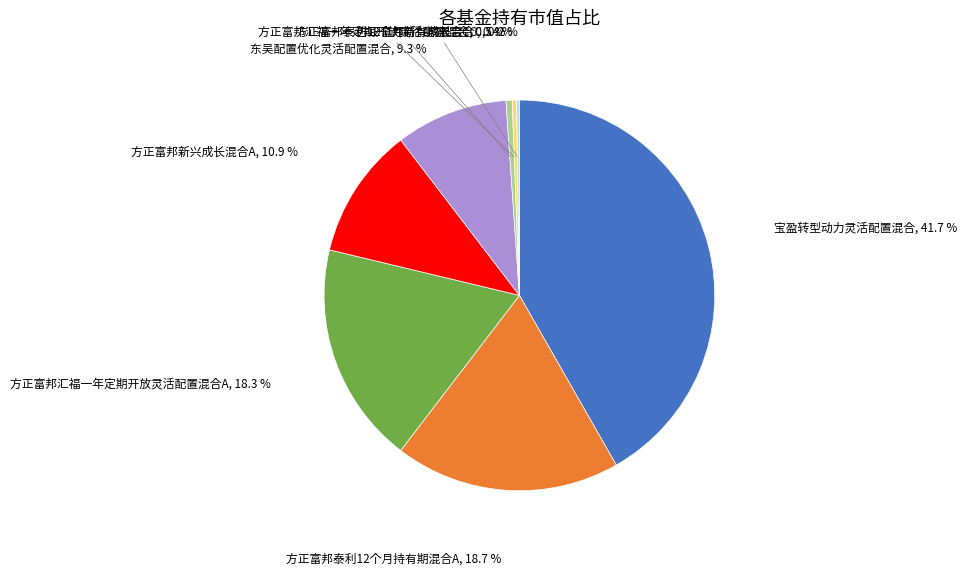

Is there any slice that represents more than half of the pie?

No